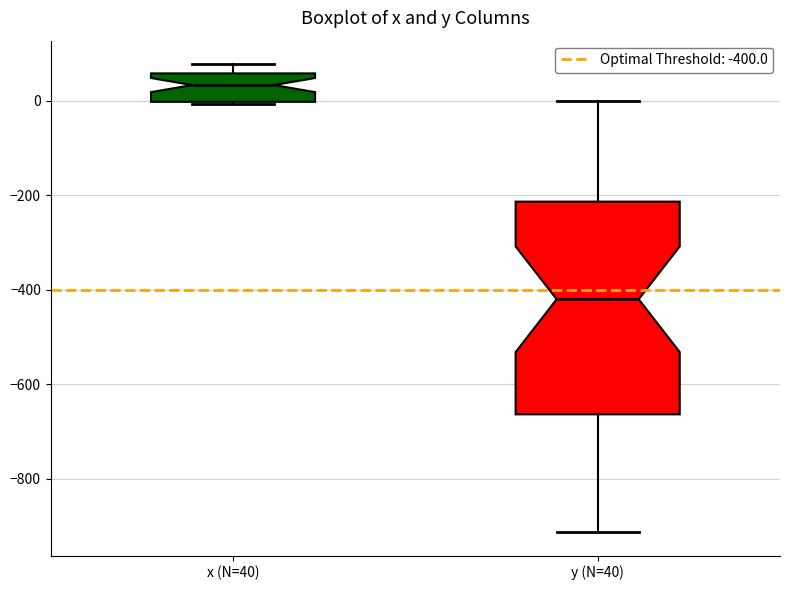

Reading left to right, read every box against the y-axis: the position of its median line, the range the box covers, and the ends of its whiskers. The values are not printed on the chart, so give them approximately, as read against the axis.

x (N=40): median 40, box 0 to 60, whiskers 0 to 80
y (N=40): median -420, box -660 to -220, whiskers -920 to 0